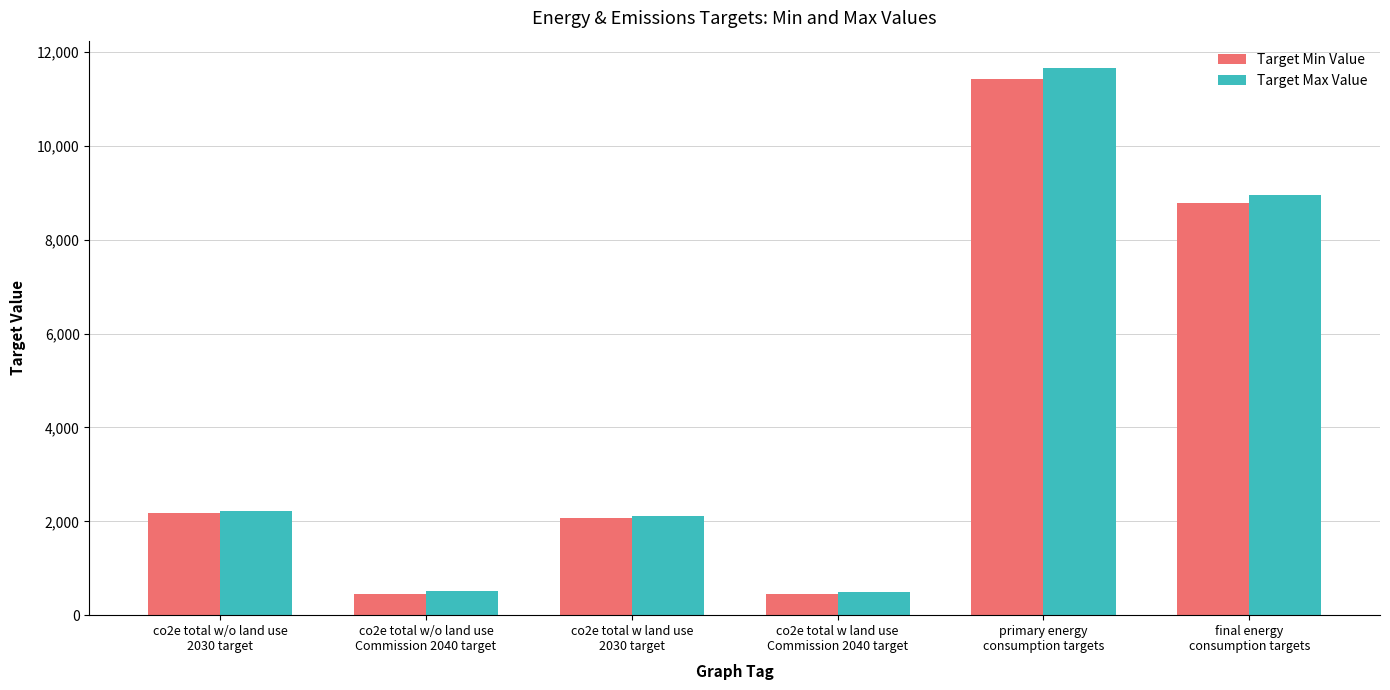

Which category has the highest value across all series?

primary energy
consumption targets